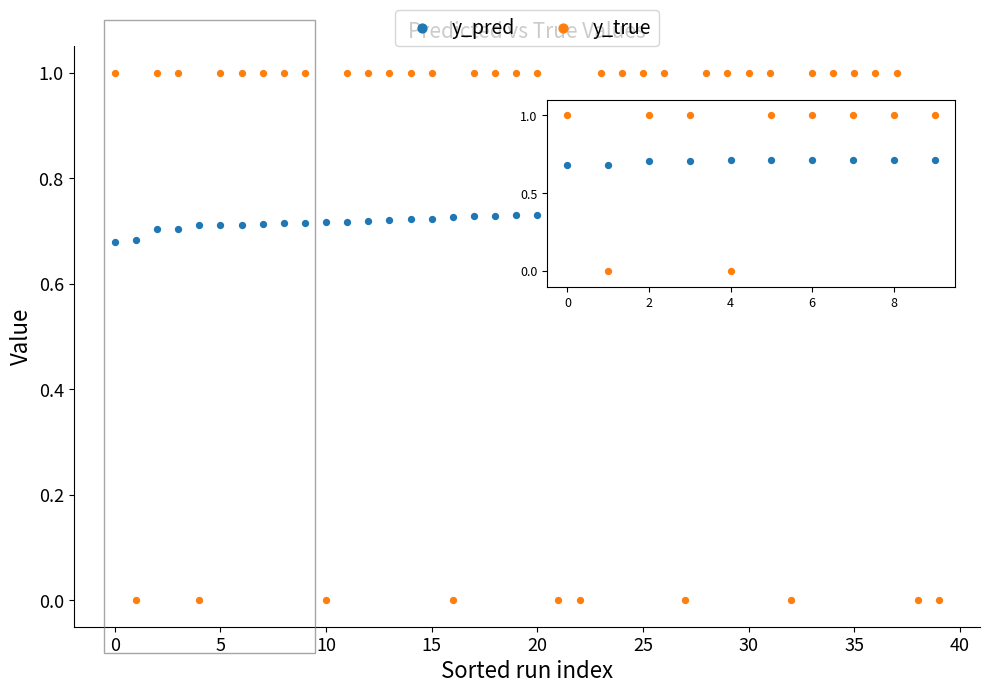

Which series has the largest total across all categories?

y_true